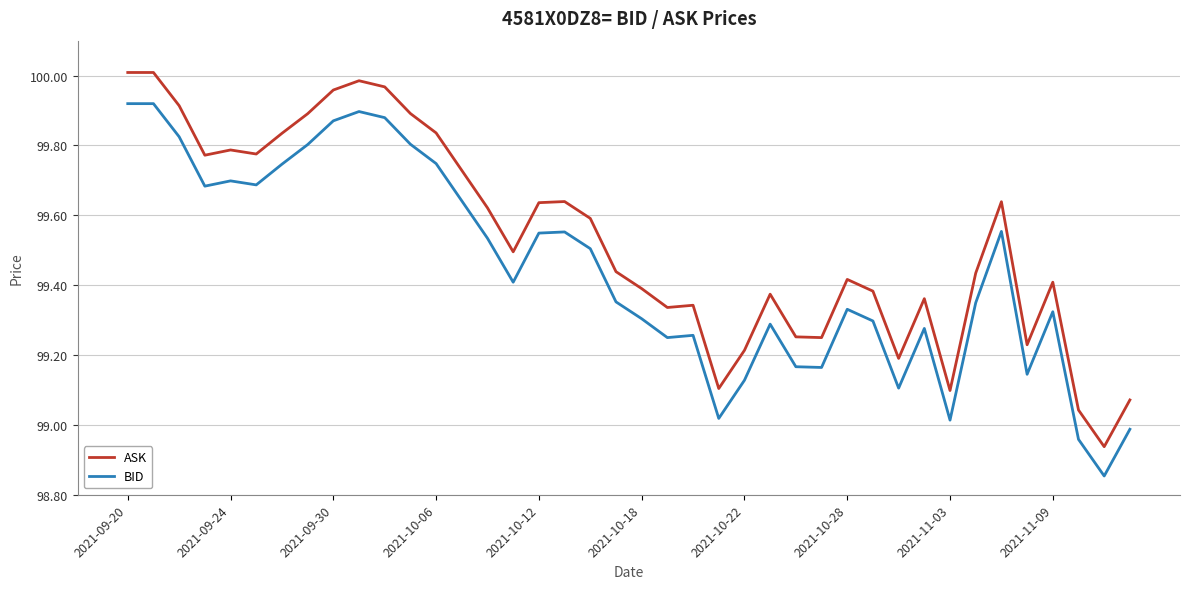

Does the chart have visible grid lines?

Yes